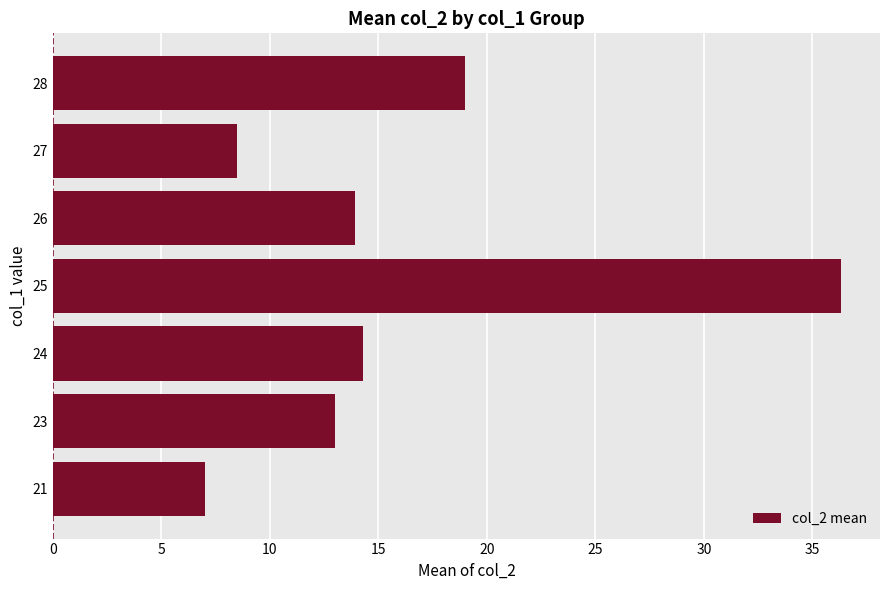

Is it true that the value at 26 is 18.4?

False